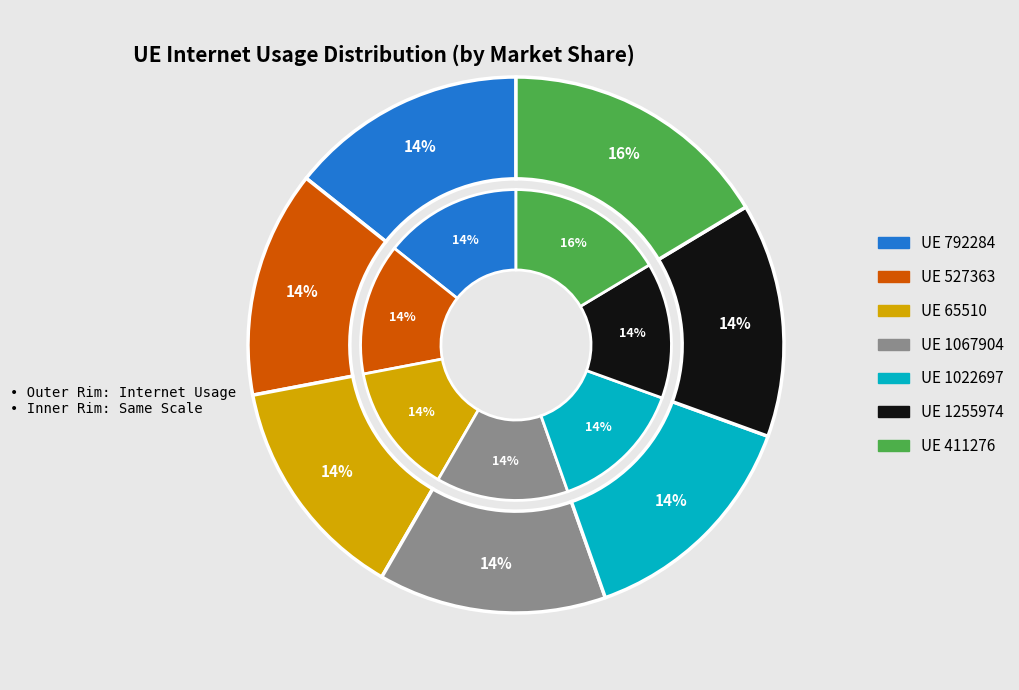

Is it true that 1255974 is 20% of the pie?

False